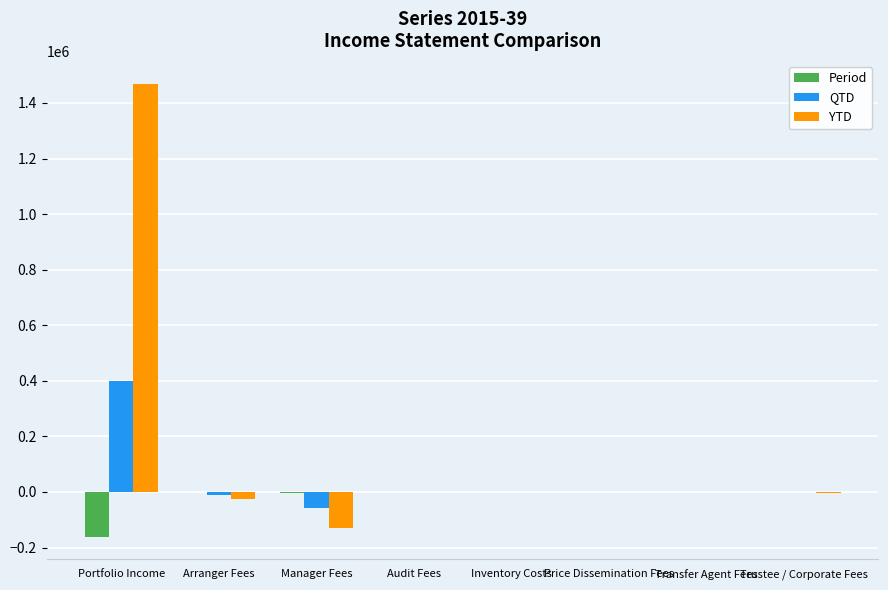

At which label does QTD reach its peak?

Portfolio Income